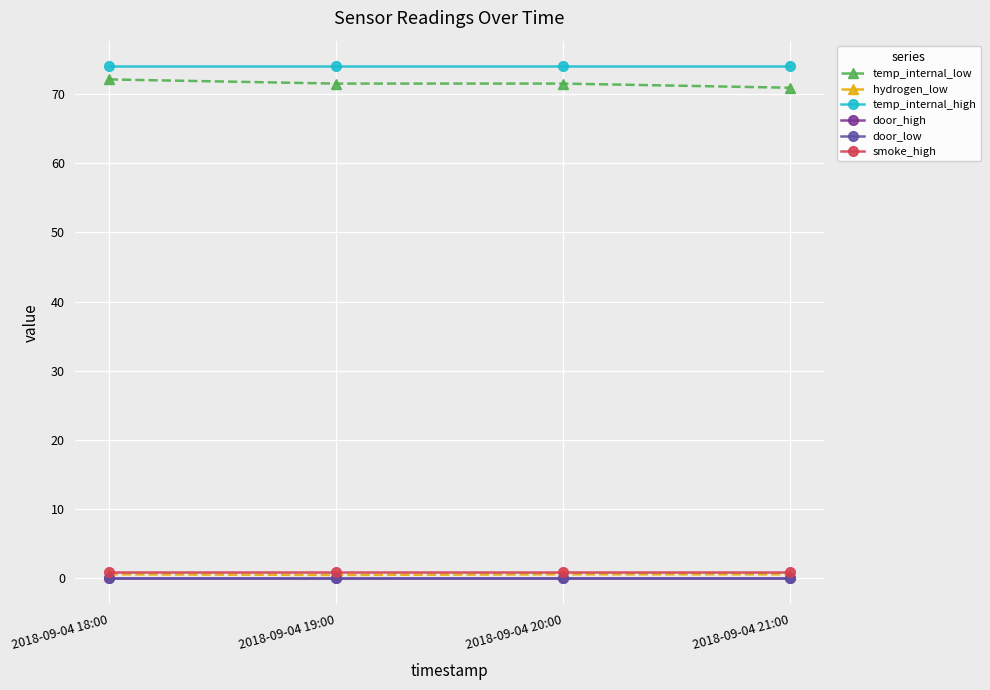

Which series has the largest total across all categories?

temp_internal_high